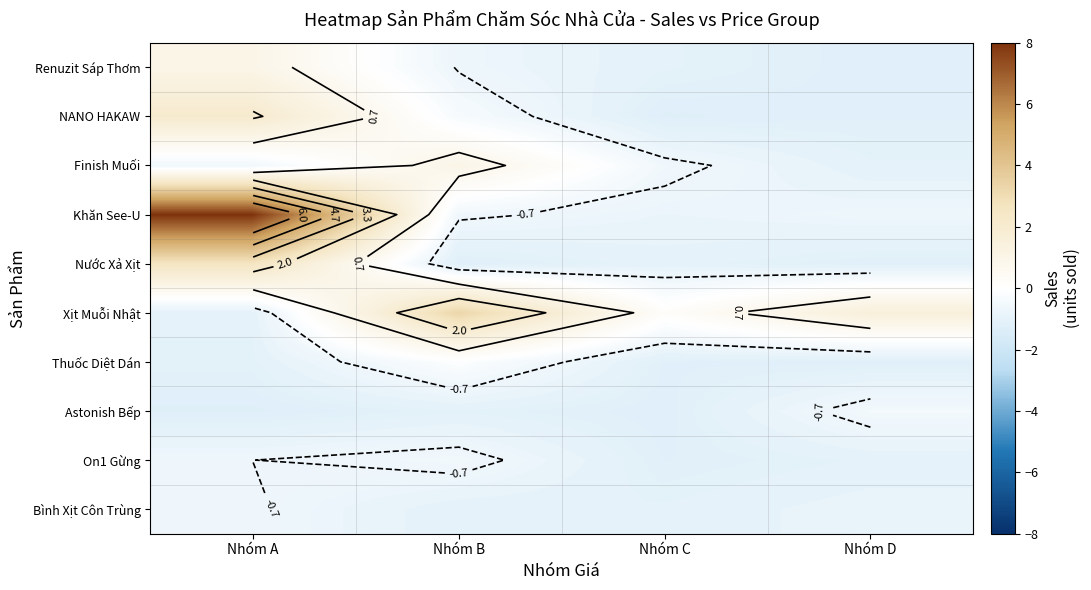

How many values in NANO HAKAW are below zero?

3